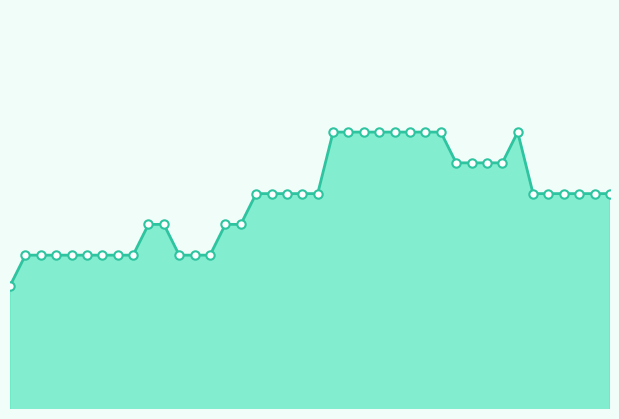

What is the smallest value displayed?

0.9